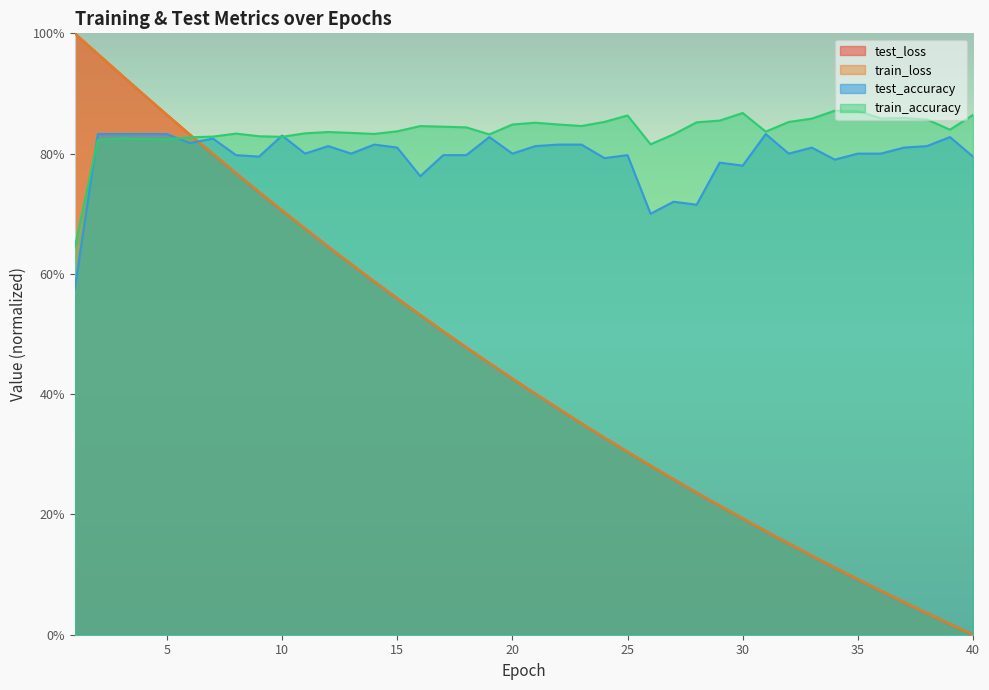

List the series in order of their peak value, lowest first.

test_accuracy, train_accuracy, train_loss, test_loss